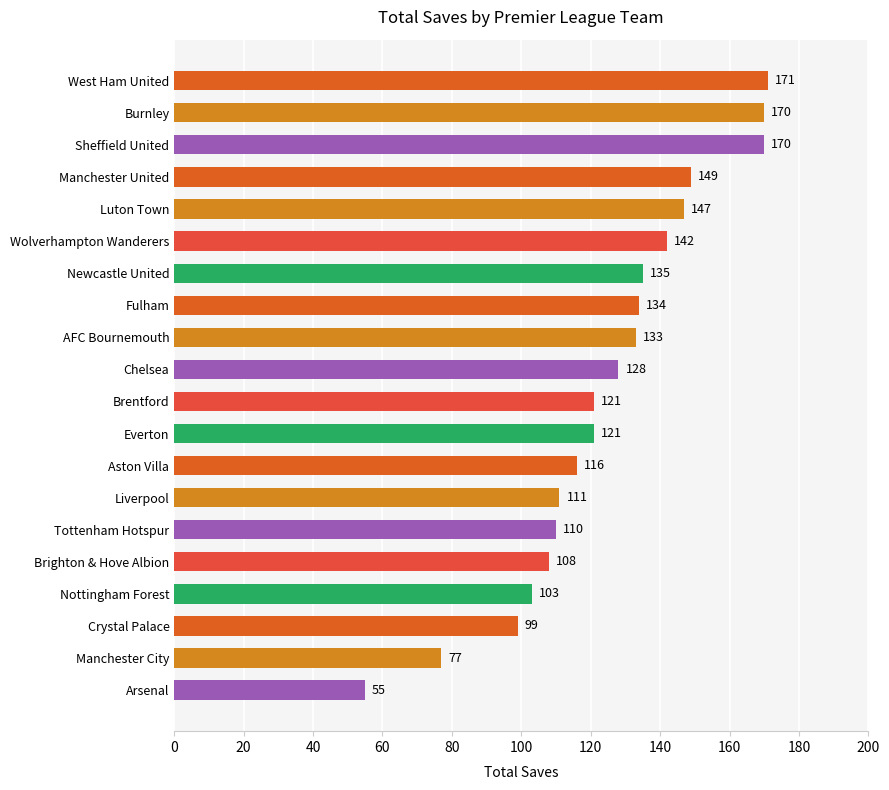

What is the difference between the values at Aston Villa and Crystal Palace?

17